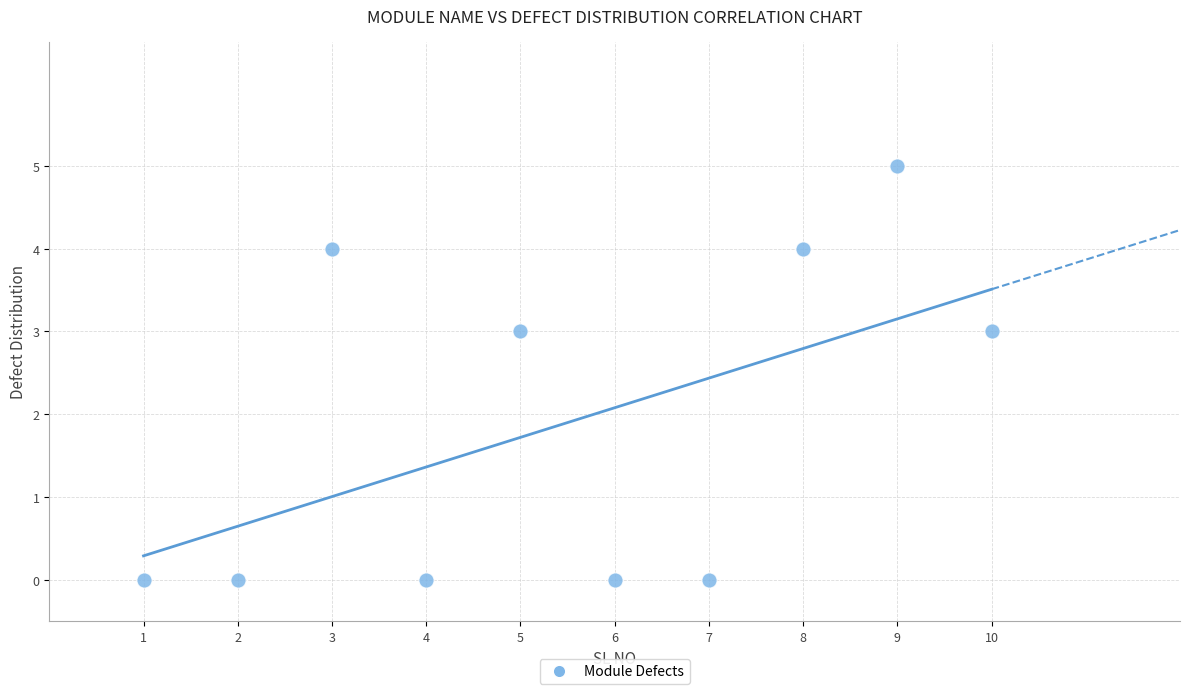

What is the range of X values (max minus min)?

9